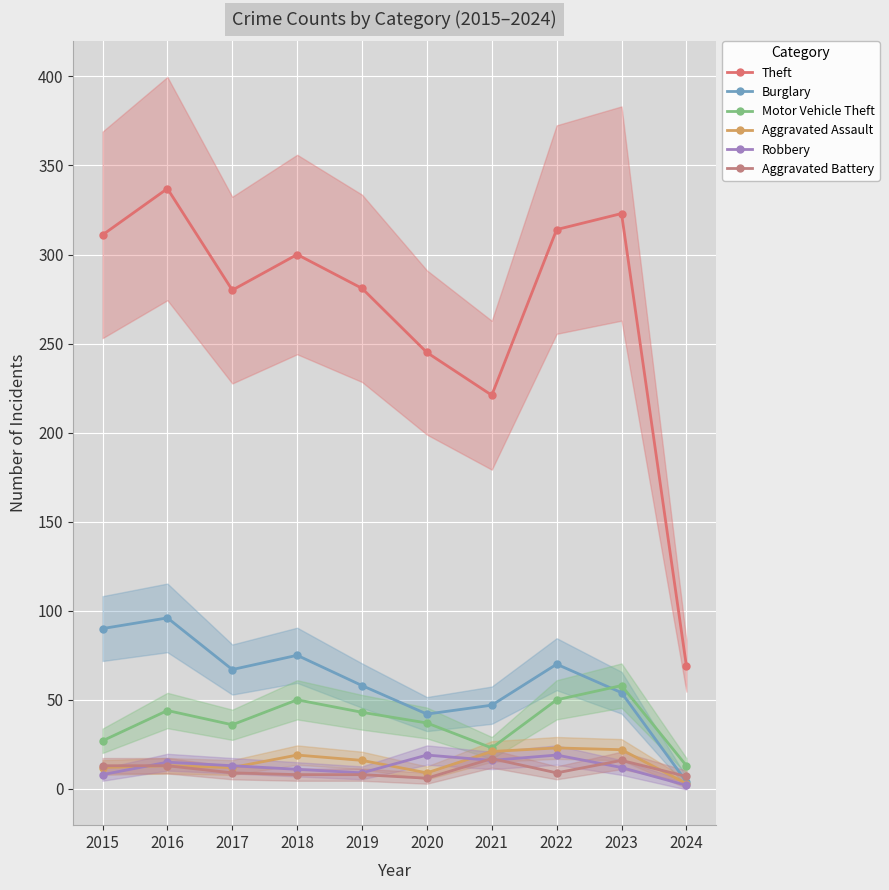

How many lines are shown in the chart?

6